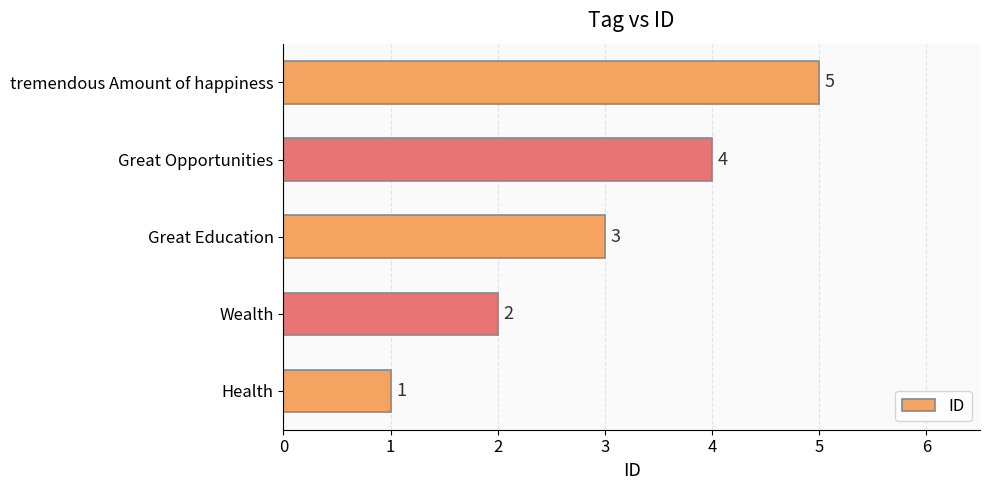

What is the change in value from Health to tremendous Amount of happiness?

+4